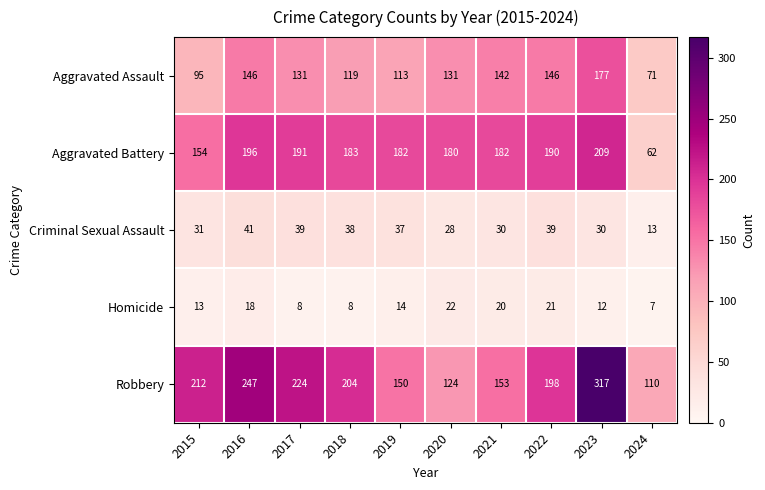

Rank the series at 2021 from lowest to highest value.

Homicide, Criminal Sexual Assault, Aggravated Assault, Robbery, Aggravated Battery